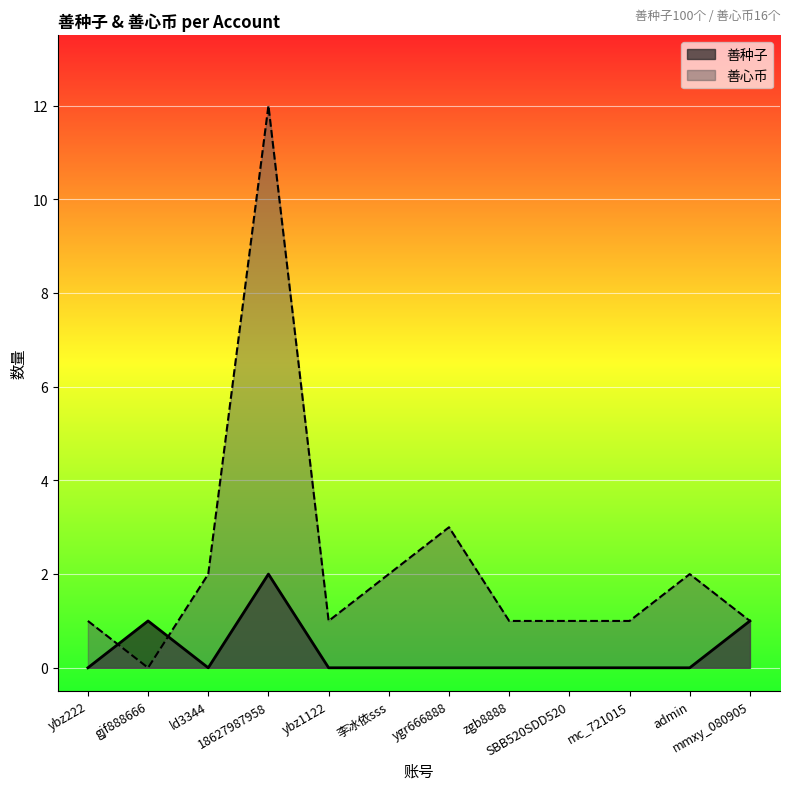

List the series in order of their peak value, highest first.

善心币, 善种子